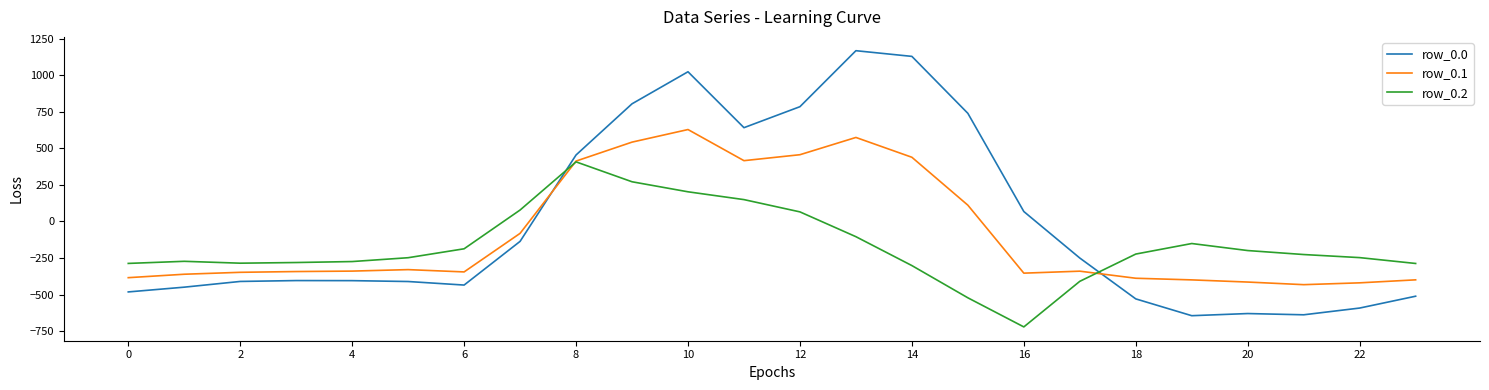

Which series has the widest spread of values?

row_0.0